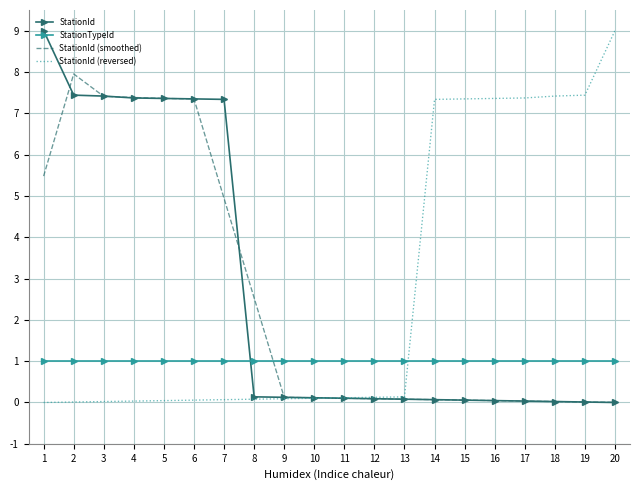

At how many categories does at least one series exceed 3?

14